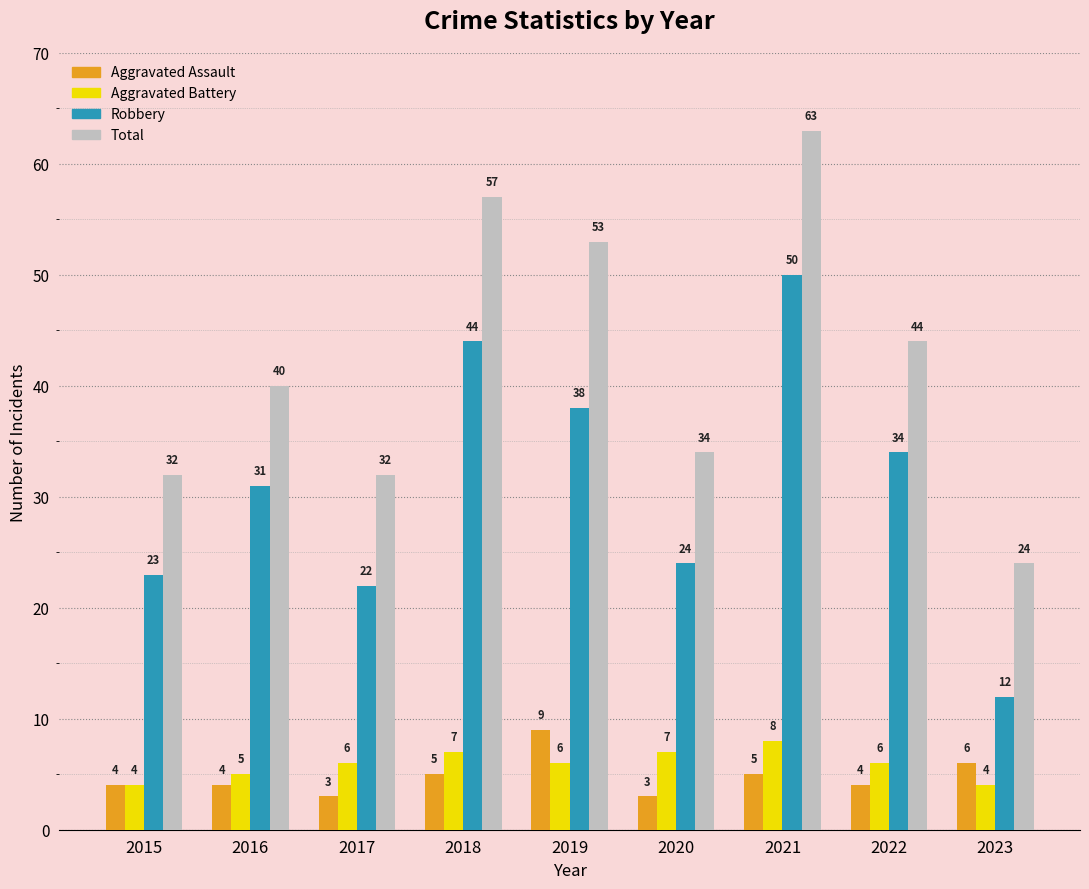

Which label corresponds to the largest value in the chart?

2021